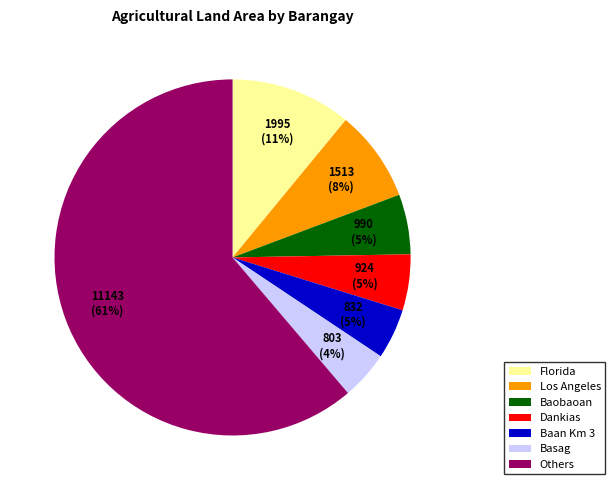

What percentage is the Baan Km 3 slice, to the nearest percent?

5%